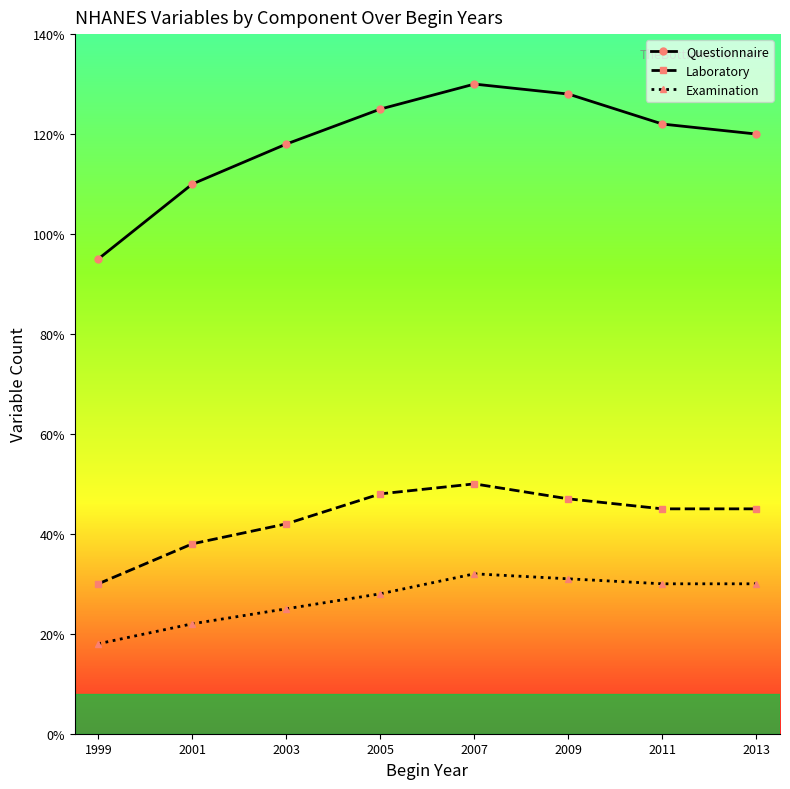

At which label is Questionnaire closest to 112?

2001